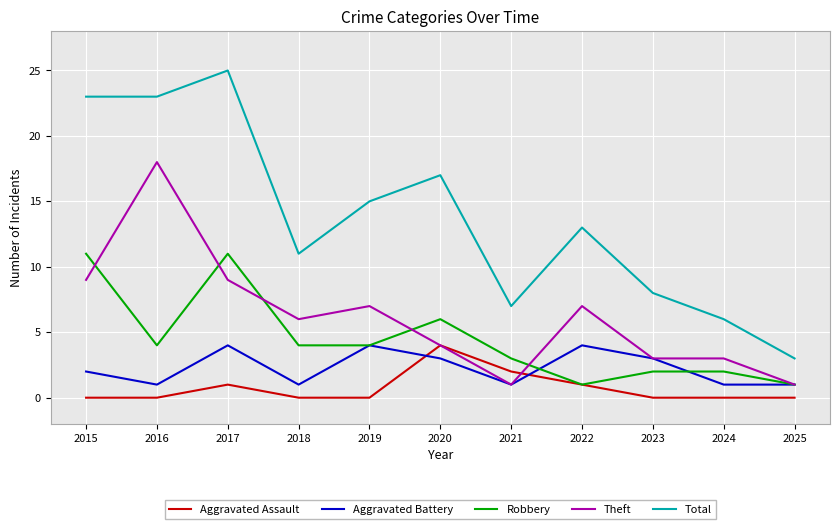

What is the difference between the maximum and minimum values in the Theft series?

17